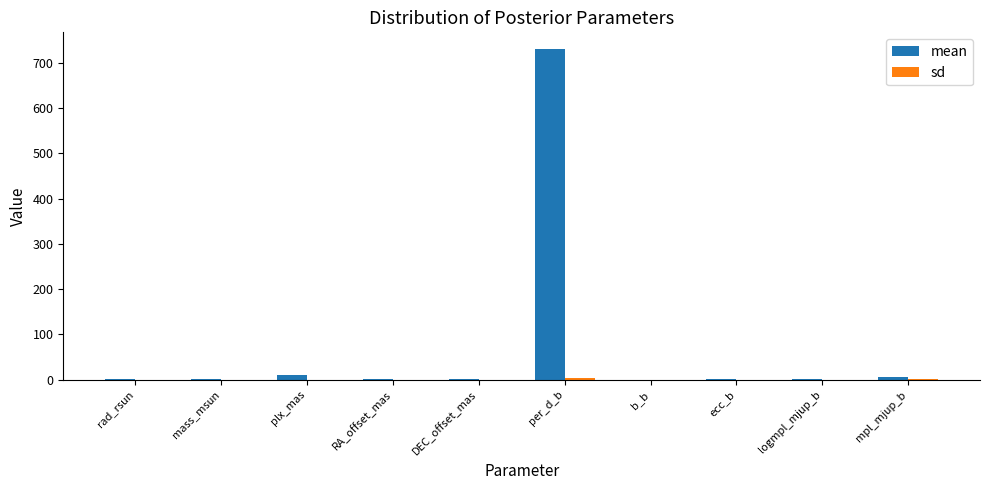

At which category is the sum across all series the highest?

per_d_b